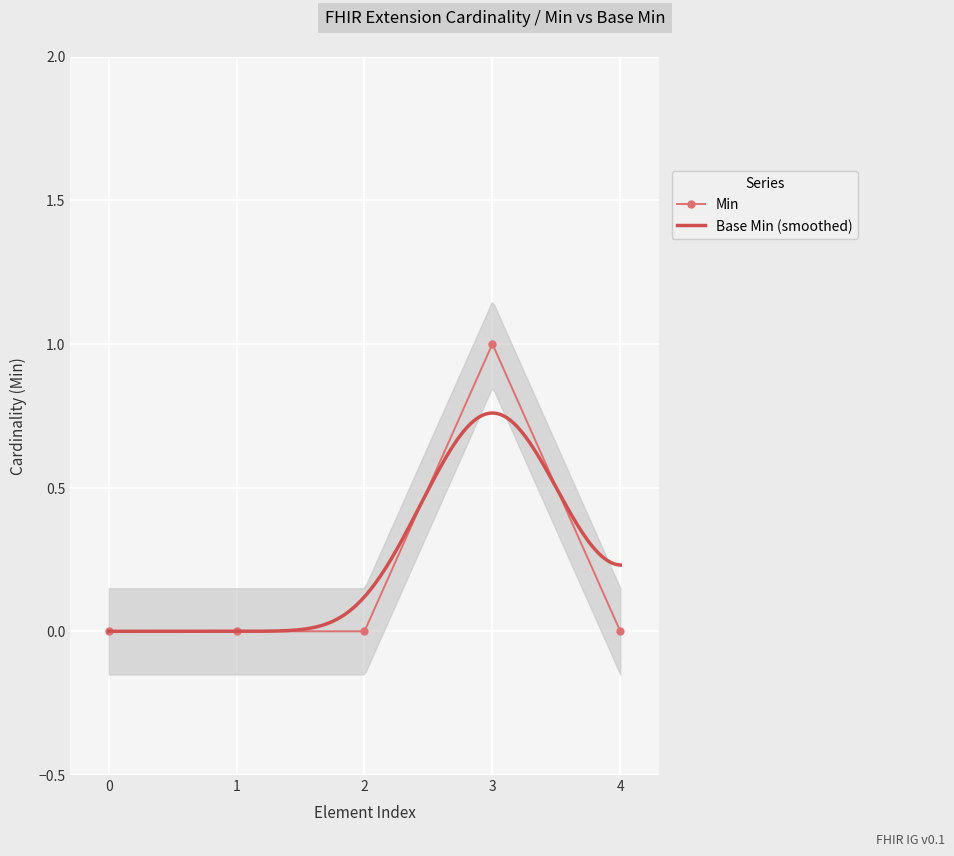

What is the value of the Min point at the 4th from the left?

1